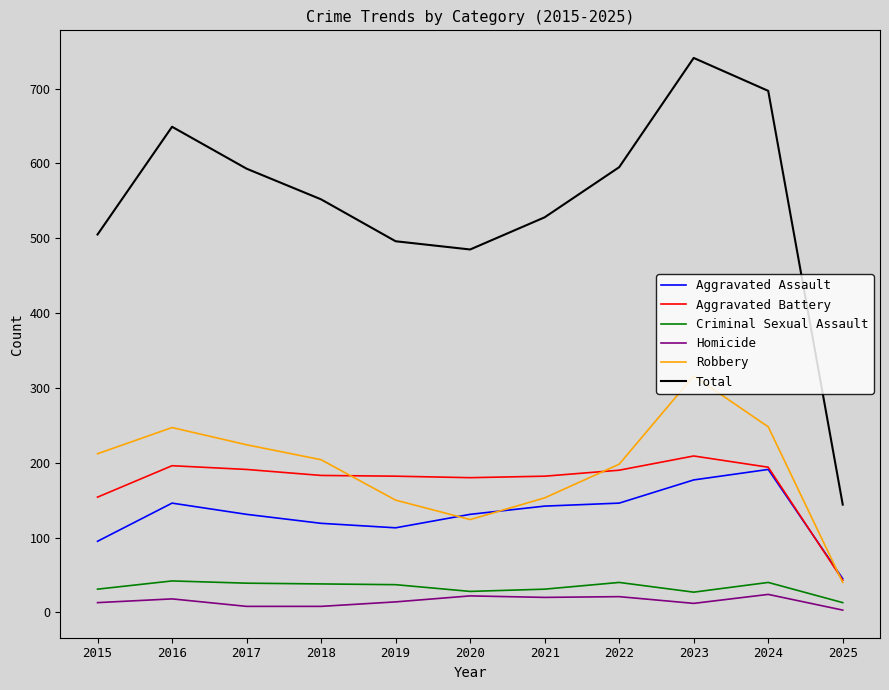

Which series changed the most between 2016 and 2018?

Total